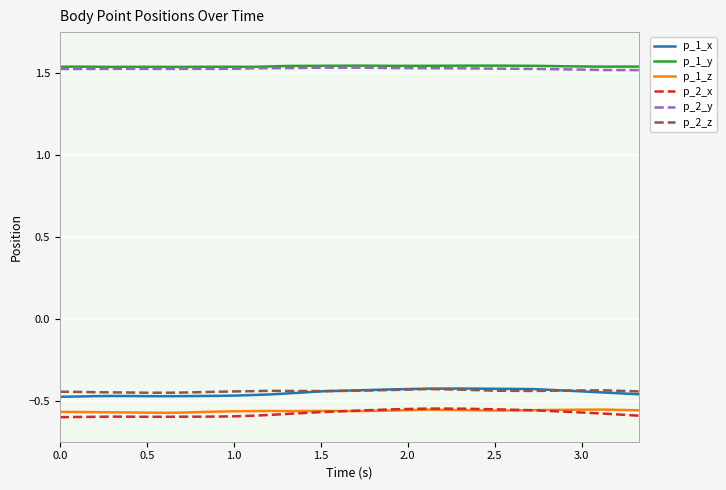

Count the number of categories in the chart.

24